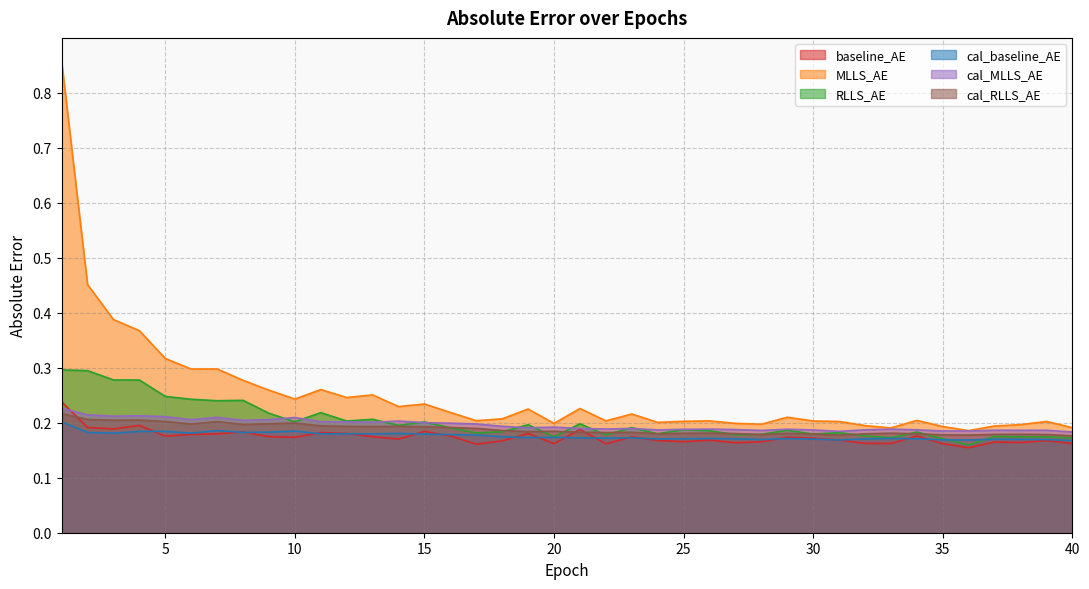

At 13, list the series in order from largest to smallest.

MLLS_AE, RLLS_AE, cal_MLLS_AE, cal_RLLS_AE, cal_baseline_AE, baseline_AE